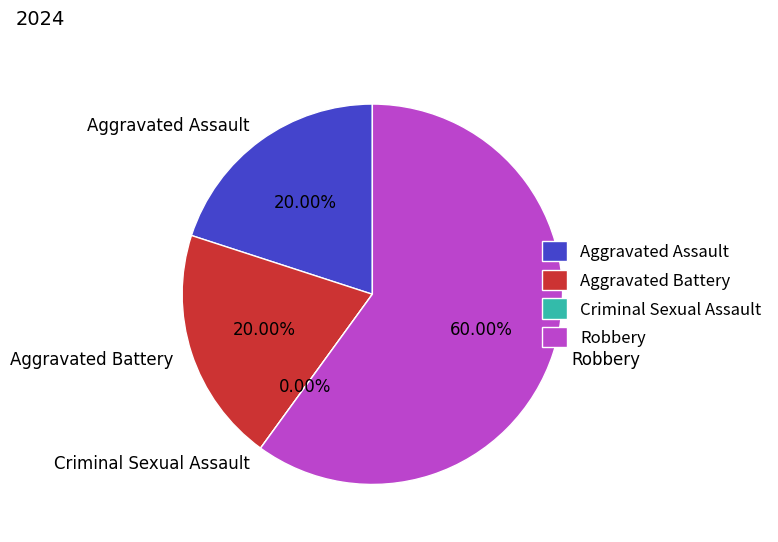

The Aggravated Assault slice represents 31% of the pie. True or false?

False